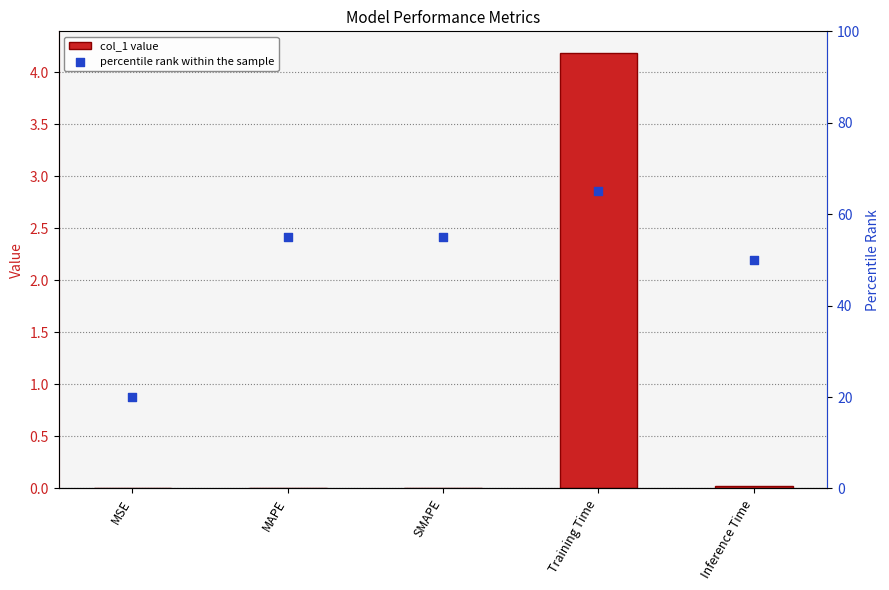

Which series contains the lowest Y value?

col_1